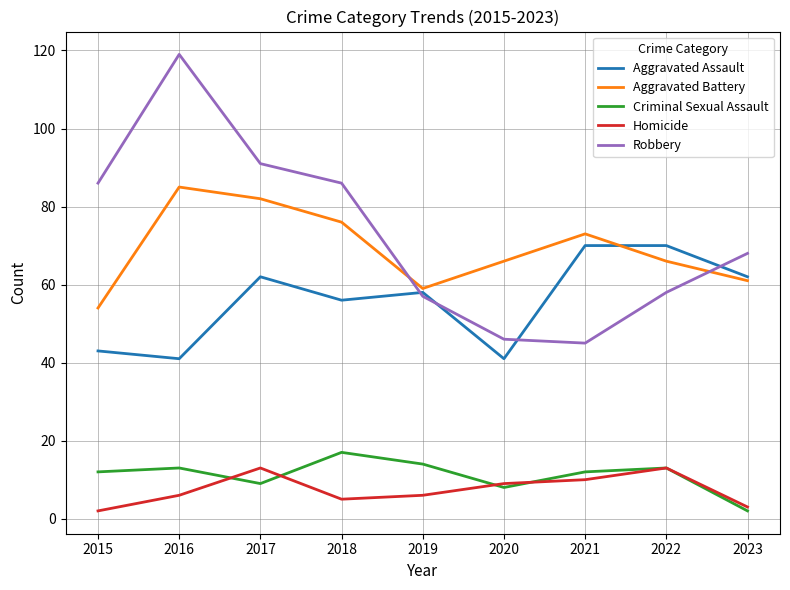

Is it true that Aggravated Battery equals 127 at 2016?

False